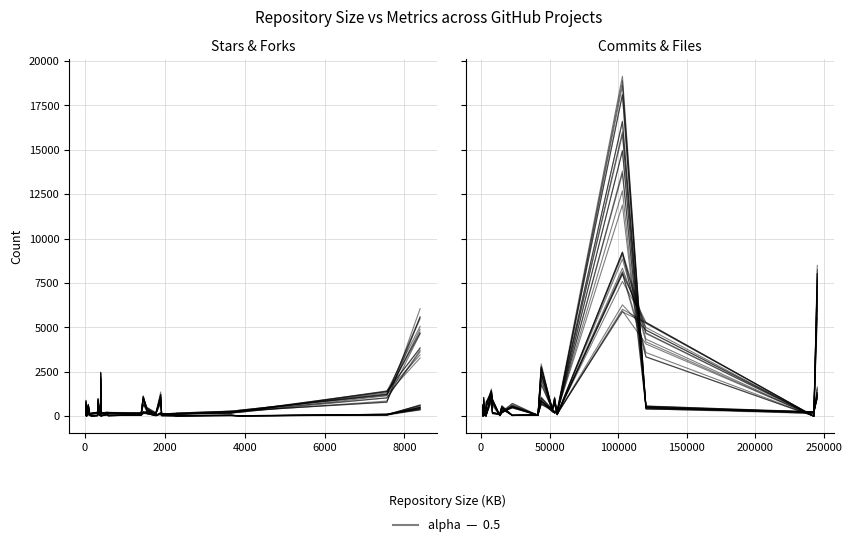

Reading right to left, list all the values displayed in this chart.

Number of Stars: 139	177	198	223	175	1907	188	139	180	4659	134	109	115	517	118	125	13579	1020	261	190	351	1095	159	954	692	168	197	252	119	125	373	166	181	886	146	234	1059	115	846	536
Number of Commits: 9	21	91	17	7652	199	247	861	176	768	47	27	776	1	52	5	2354	389	670	24	6882	1263	104	584	9	115	4299	14	37	2	551	280	104	14	229	60	851	41	202	3
Number of Files: 12	11	12	128	15670	382	483	217	28	172	63	12	51	5	79	14	870	307	99	16	1321	1016	110	46	9	100	534	19	19	210	140	38	266	34	538	67	208	112	69	18
Number of forks: 19	39	70	49	59	215	104	105	25	503	34	12	37	211	22	40	1235	270	23	100	151	85	72	92	320	34	141	55	44	34	201	38	20	216	20	38	155	79	193	124